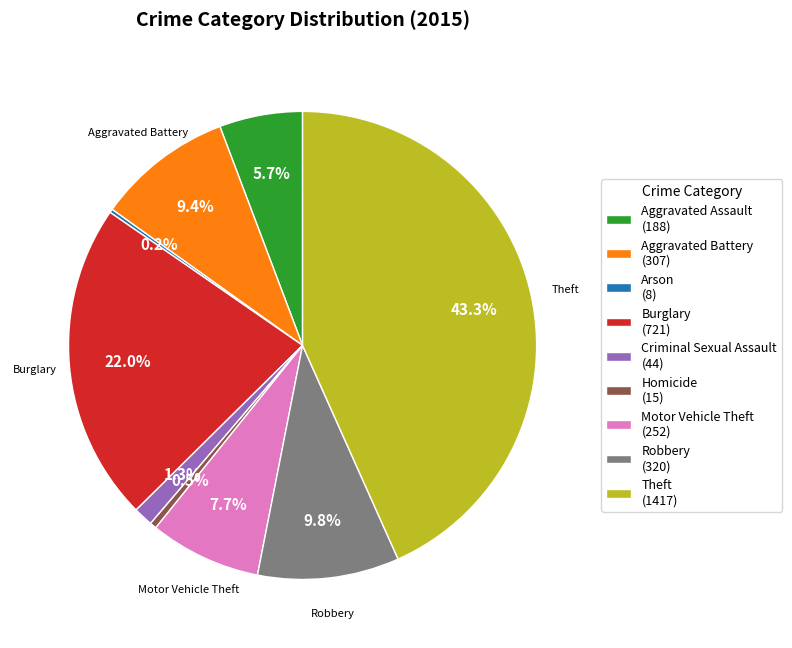

Is the sum of Aggravated Assault and Robbery greater than half?

No